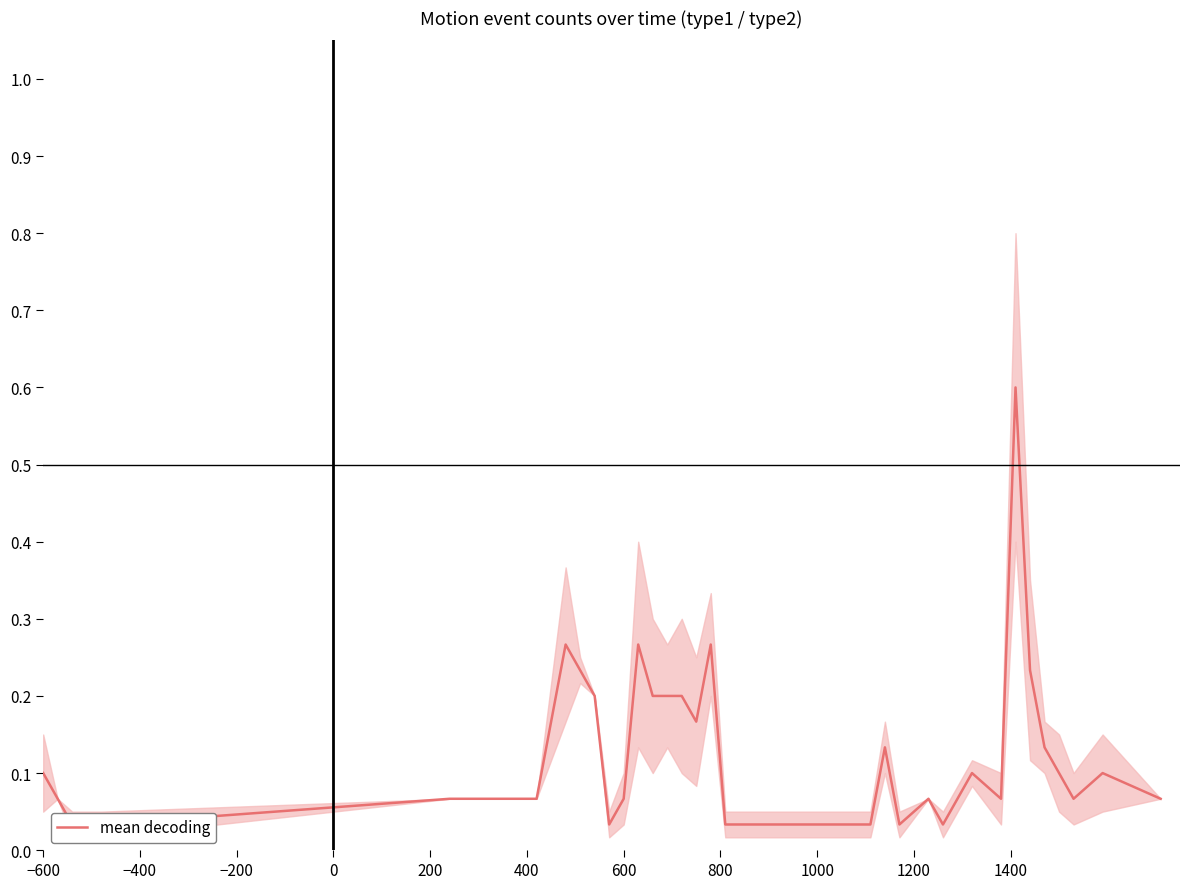

How many lines are shown in the chart?

1